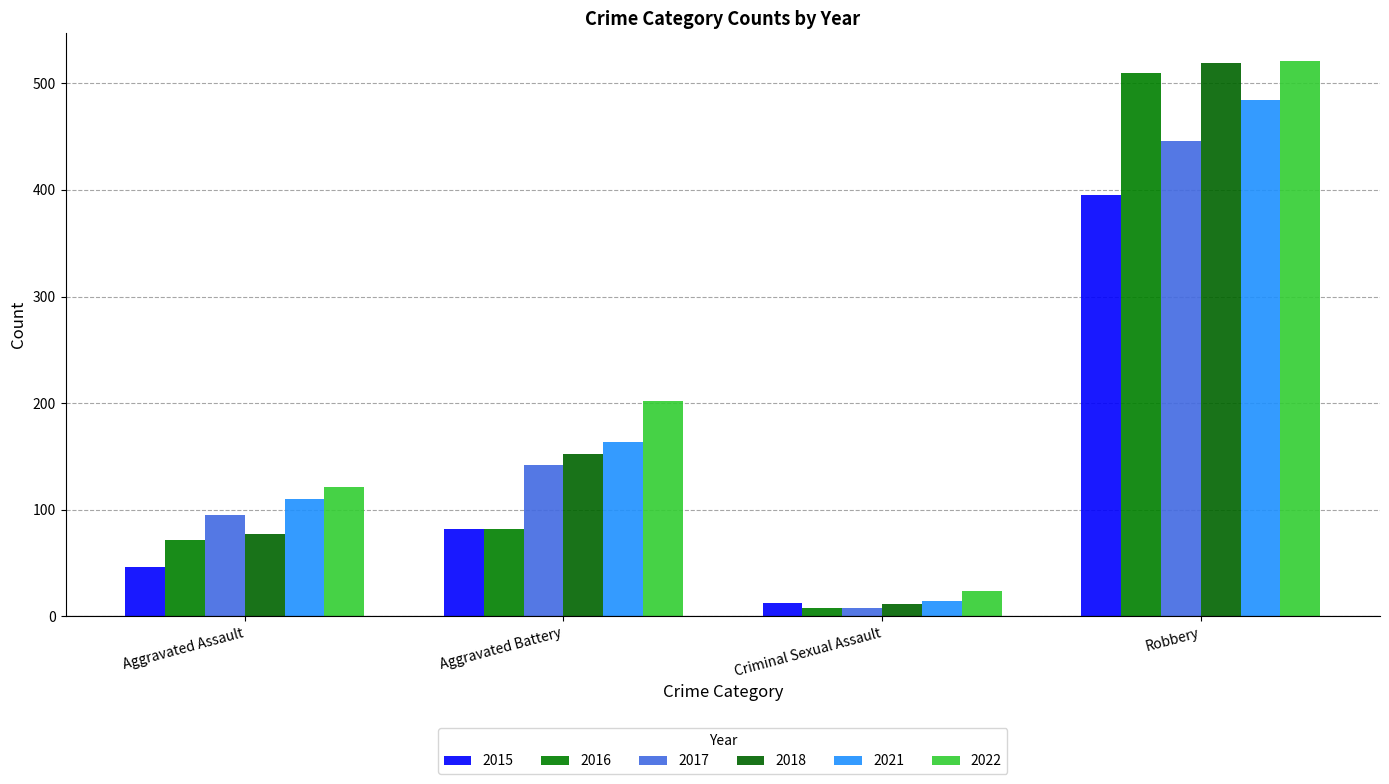

Is it true that 2016 equals 510 at Robbery?

True